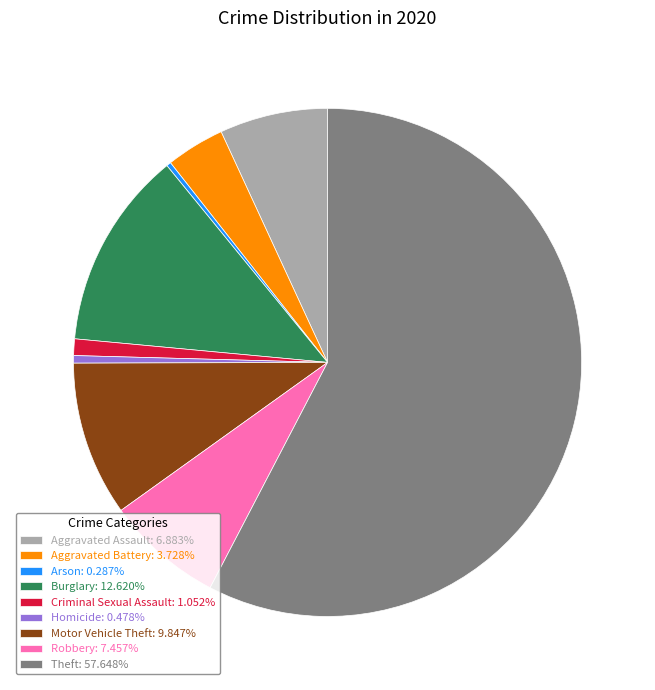

Count the number of slices in the pie.

9